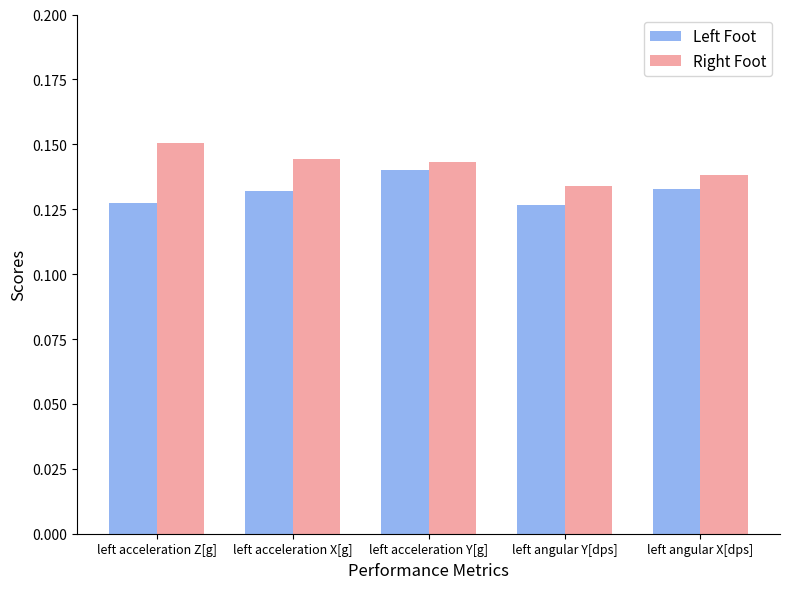

Where is Right Foot nearest to the value 0?

left angular Y[dps]